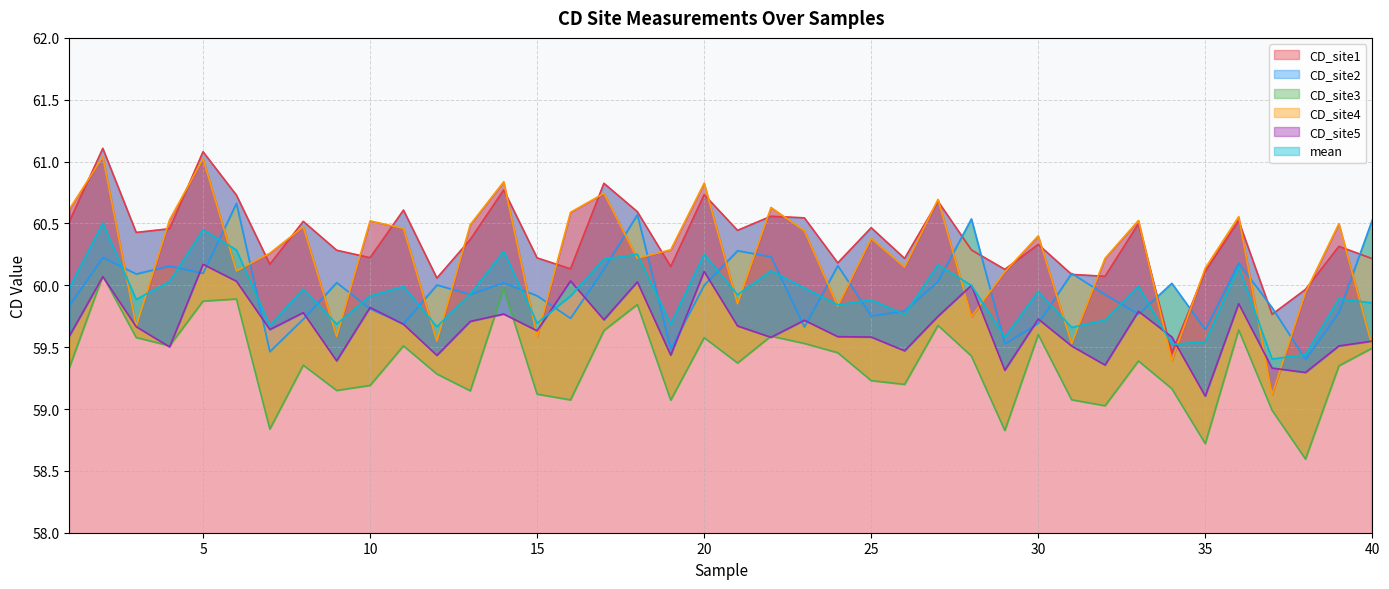

At which category does CD_site3 reach its first local peak?

2